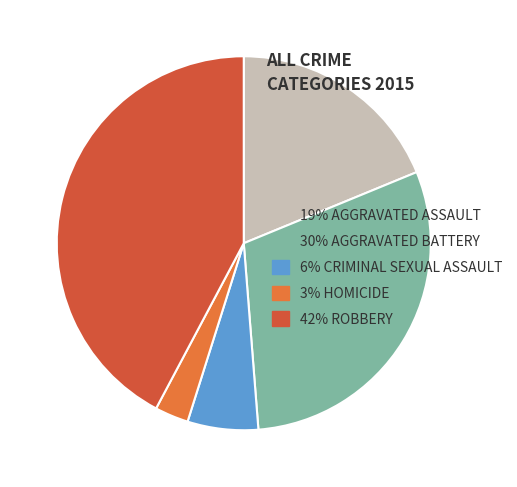

Which slice is the smallest?

3% HOMICIDE